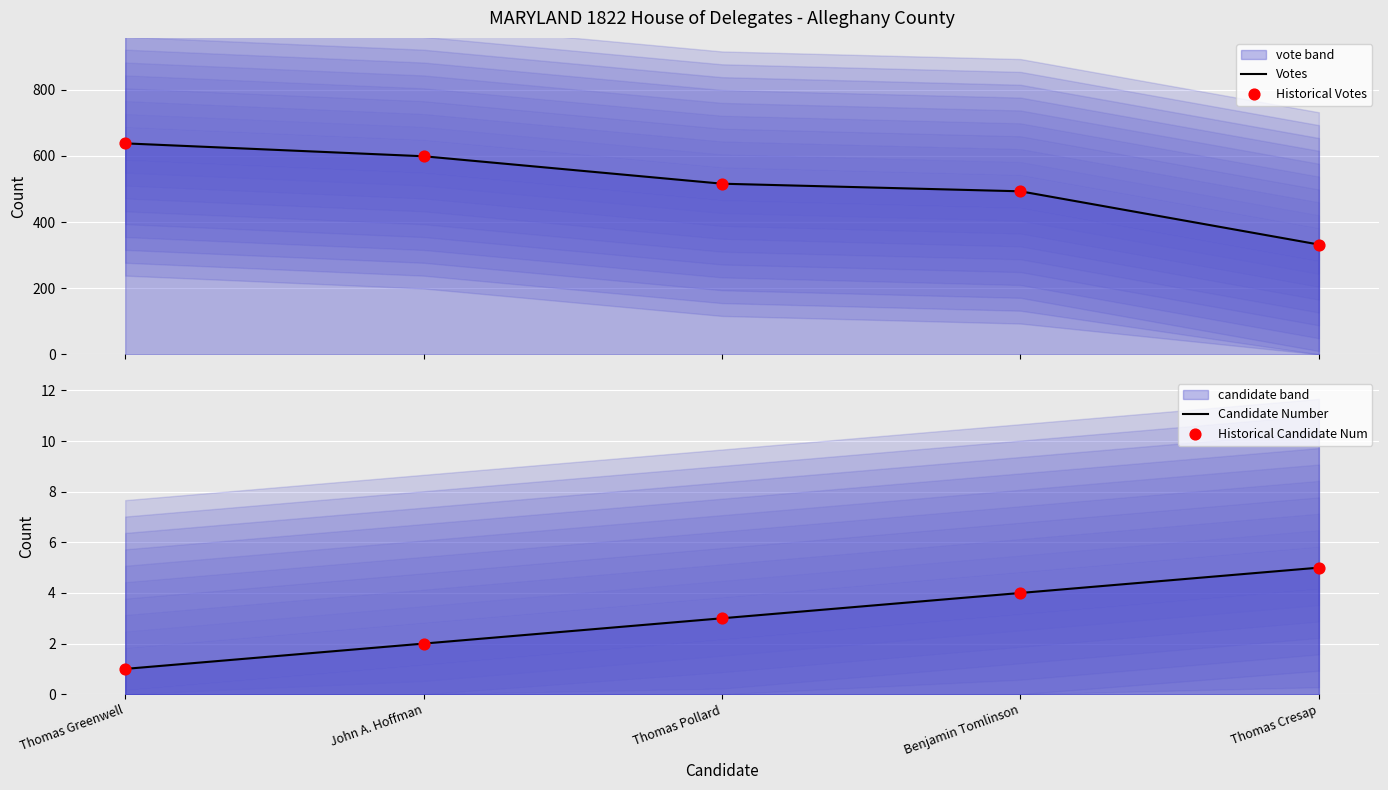

At which category is the sum across all series the highest?

Thomas Greenwell